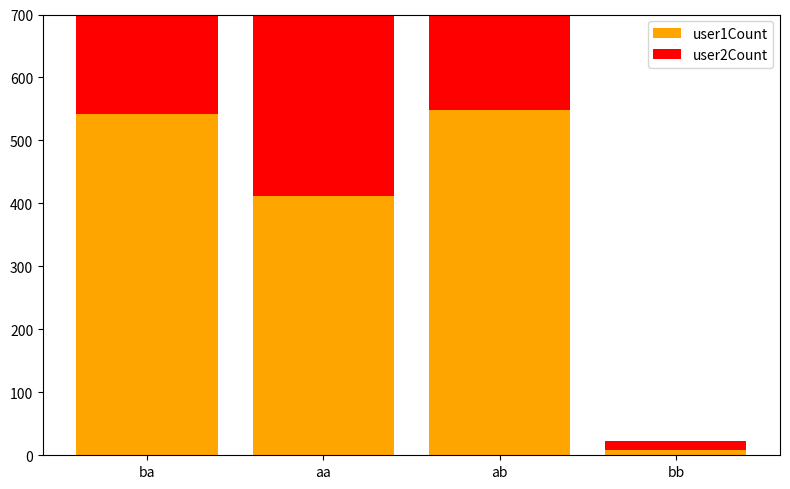

What is the sum of the user2Count values at ba and aa?

1052